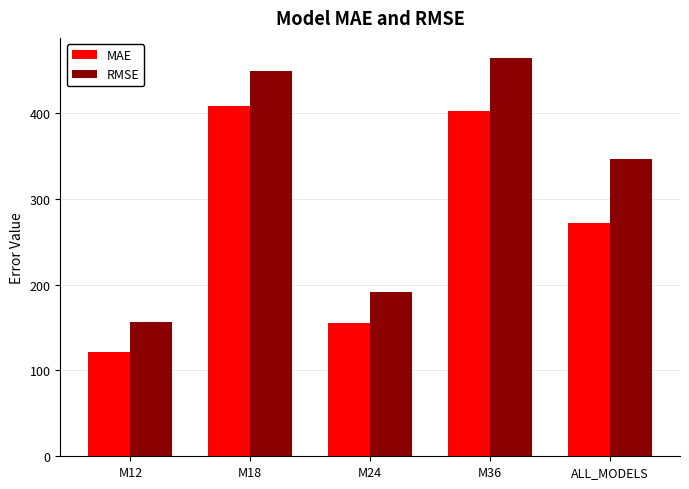

Reading right to left, list all the values displayed in this chart.

MAE: ALL_MODELS=271.8	M36=401.7	M24=155.4	M18=408.4	M12=121.9
RMSE: ALL_MODELS=345.9	M36=464.2	M24=191.6	M18=449.4	M12=156.8